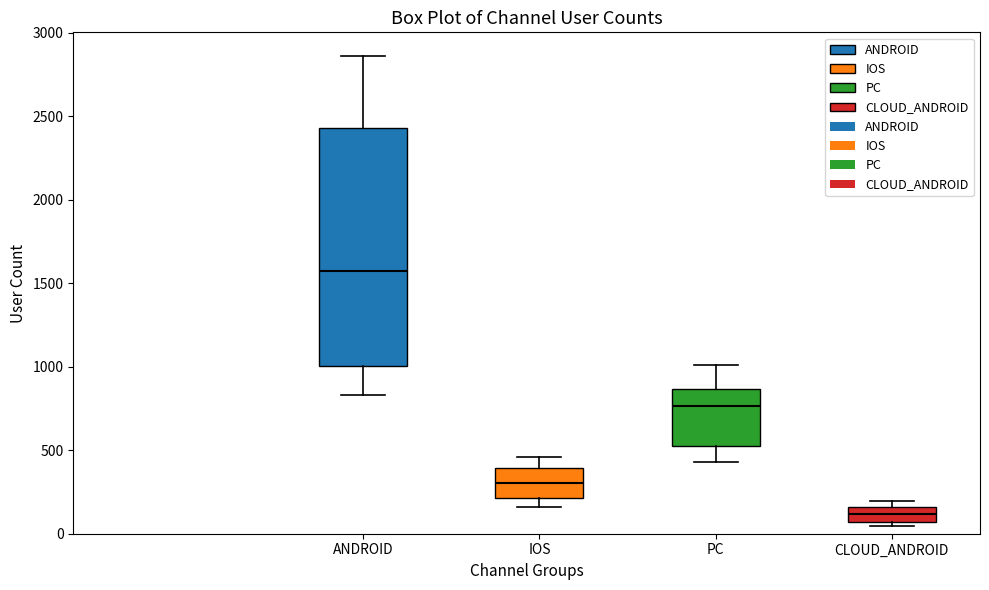

Comparing the boxes themselves (not the whiskers), which one is the tallest?

ANDROID